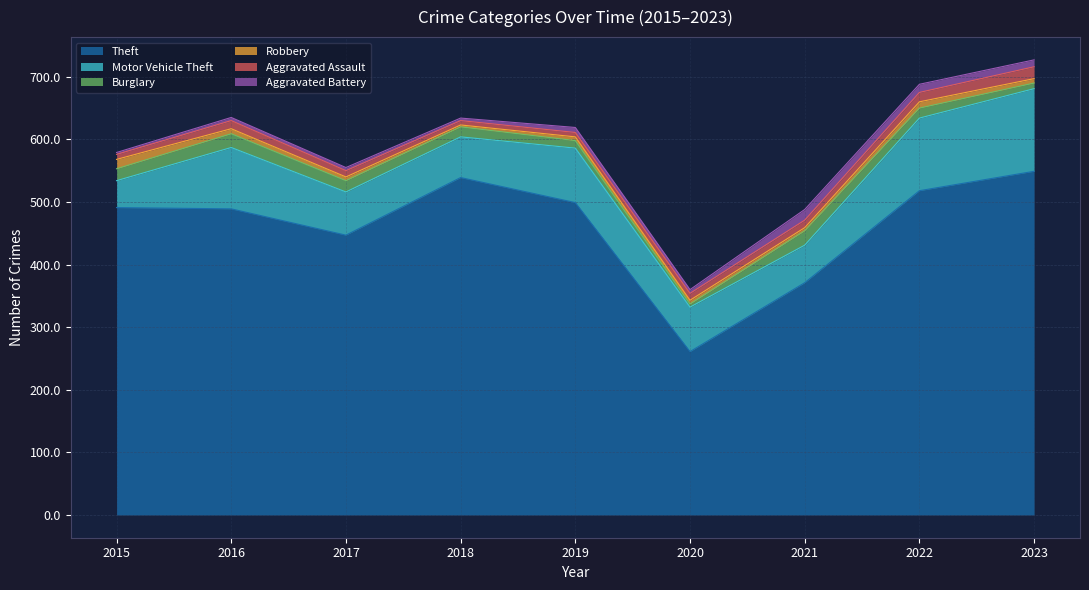

In Aggravated Battery, how many points are lower than both neighbors (excluding endpoints)?

2